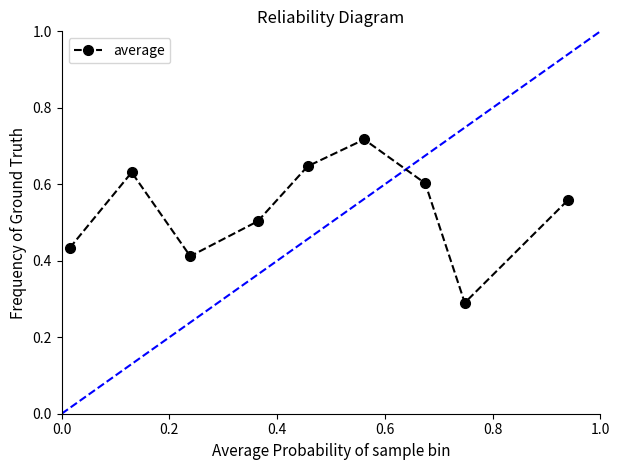

How many average values are between 0 and 1?

9